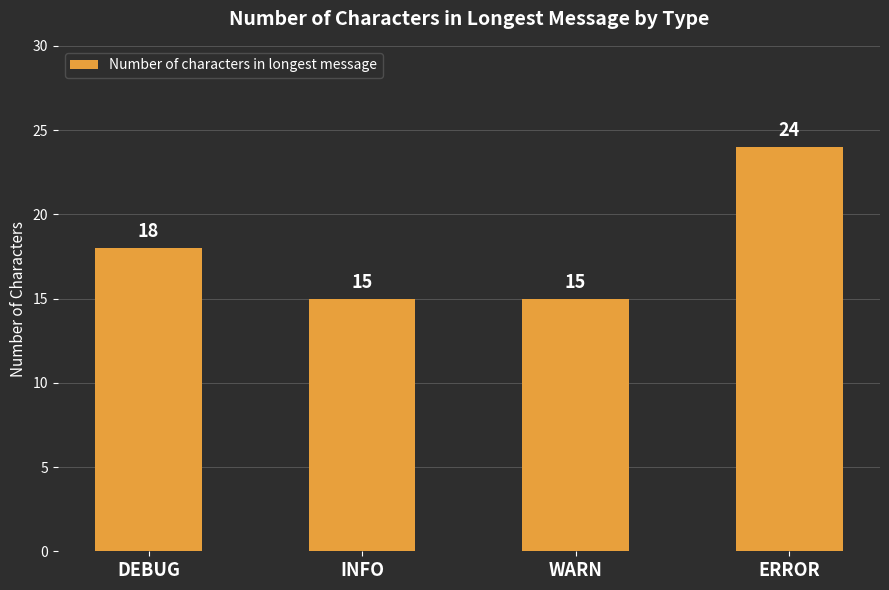

What is the label of the 1st bar from the left?

DEBUG